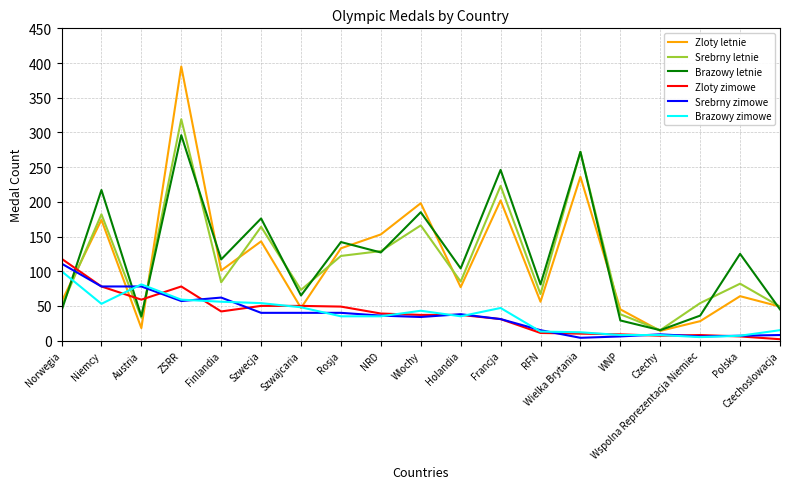

At which label is Srebrny zimowe closest to 57?

ZSRR